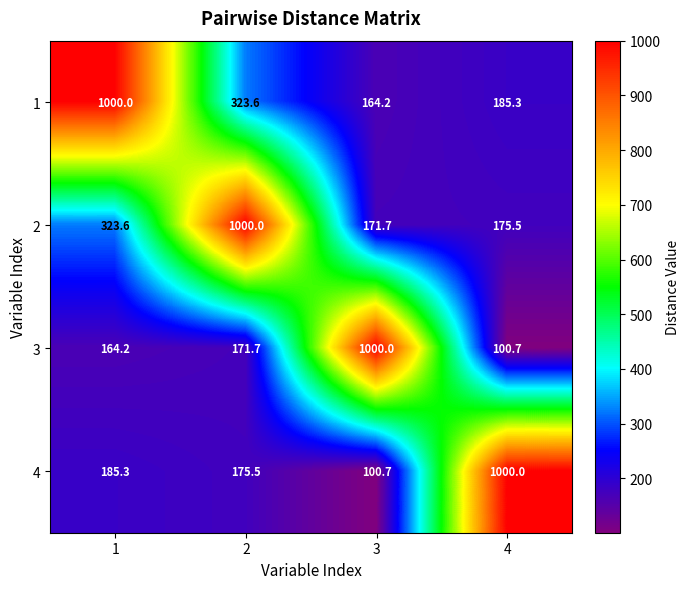

At which label does 3 reach its peak?

3